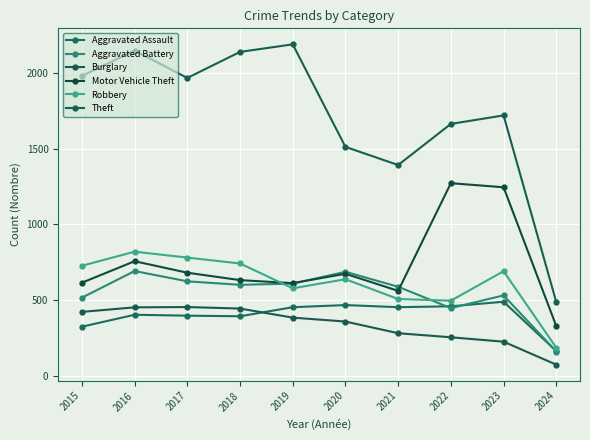

Reading left to right, what are all the values shown in this chart?

Aggravated Assault: 2015=323	2016=402	2017=396	2018=392	2019=452	2020=466	2021=452	2022=458	2023=488	2024=162
Aggravated Battery: 2015=515	2016=691	2017=623	2018=600	2019=608	2020=686	2021=587	2022=446	2023=530	2024=159
Burglary: 2015=421	2016=451	2017=453	2018=443	2019=383	2020=357	2021=280	2022=253	2023=224	2024=72
Motor Vehicle Theft: 2015=614	2016=756	2017=680	2018=631	2019=611	2020=673	2021=560	2022=1272	2023=1245	2024=327
Robbery: 2015=726	2016=819	2017=780	2018=741	2019=577	2020=637	2021=506	2022=495	2023=690	2024=184
Theft: 2015=1981	2016=2148	2017=1968	2018=2140	2019=2190	2020=1512	2021=1392	2022=1664	2023=1720	2024=486